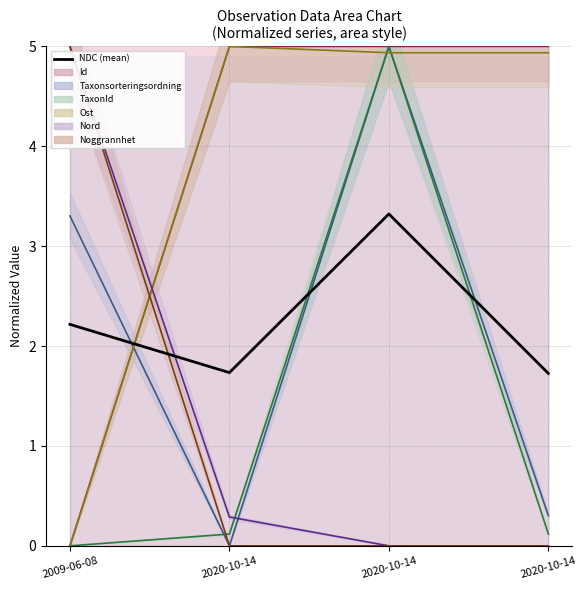

Does the chart display data point markers on the line(s)?

No